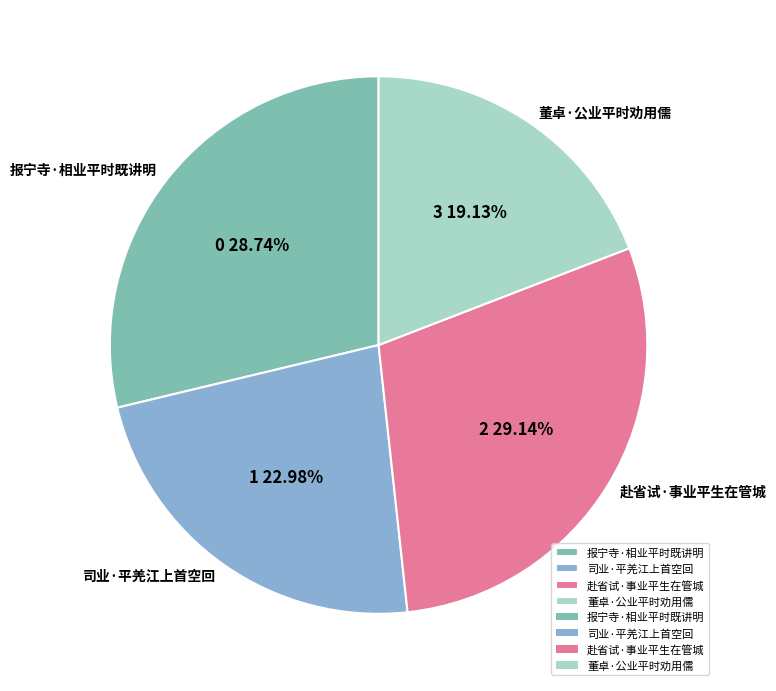

Count the number of slices in the pie.

4